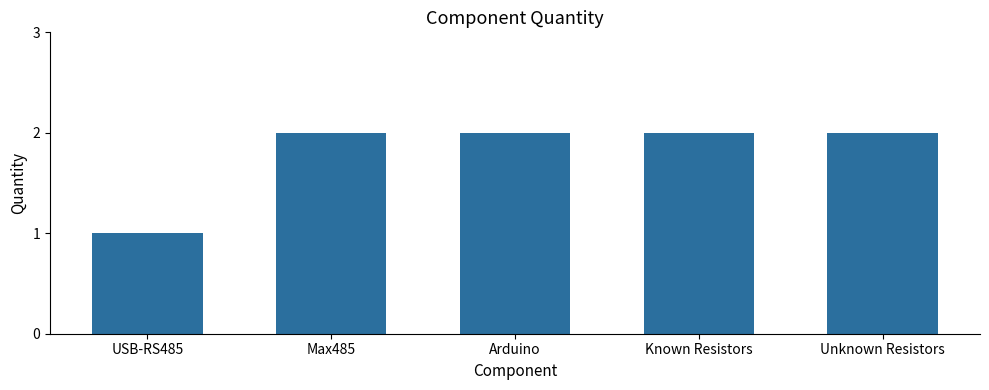

What is the average value?

2